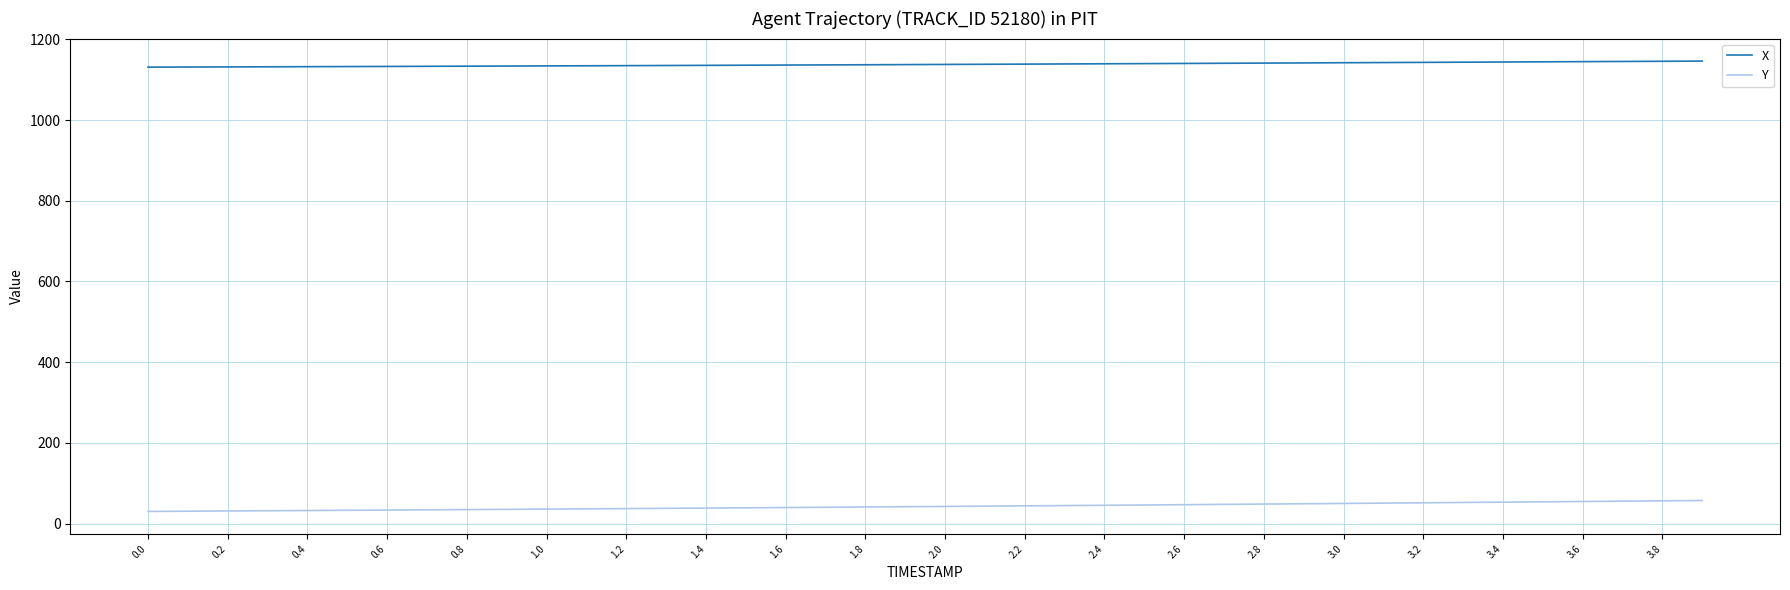

What is the maximum value shown in the chart?

1146.4